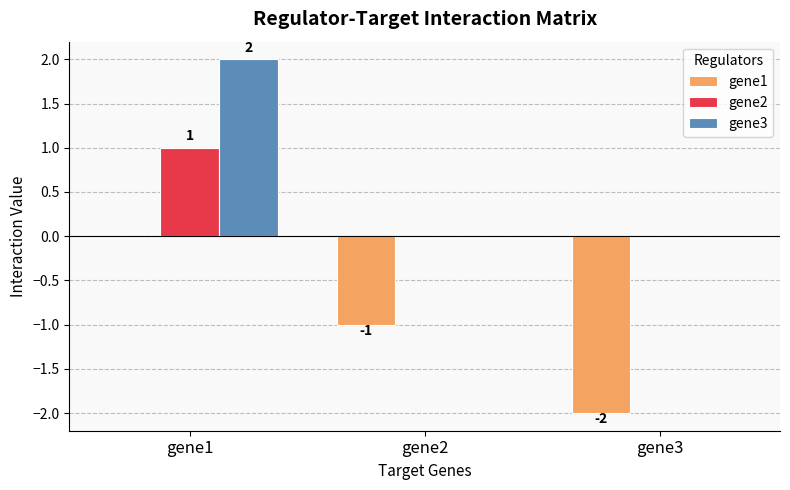

The value of gene3 at gene2 is 0. True or false?

True